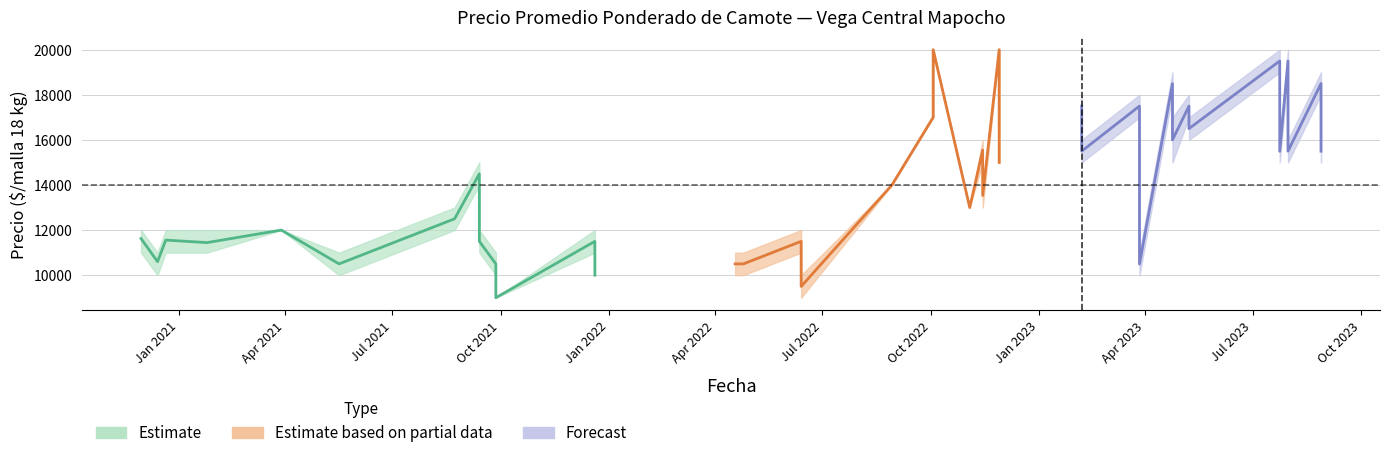

True or false: Precio promedio ponderado and Precio minimo intersect in this chart.

False